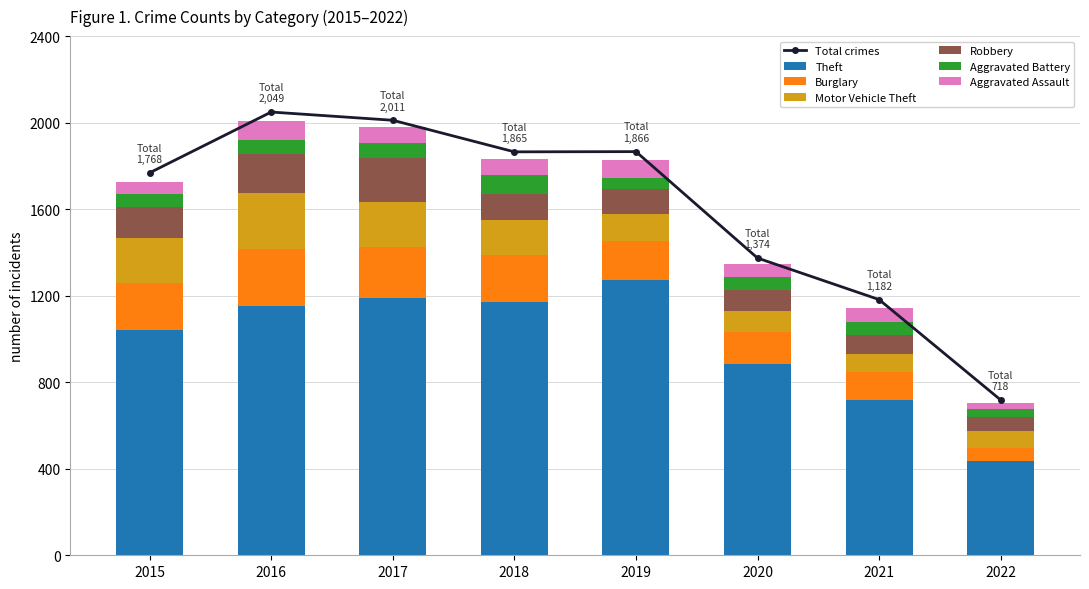

At which label does Theft reach its peak?

2019